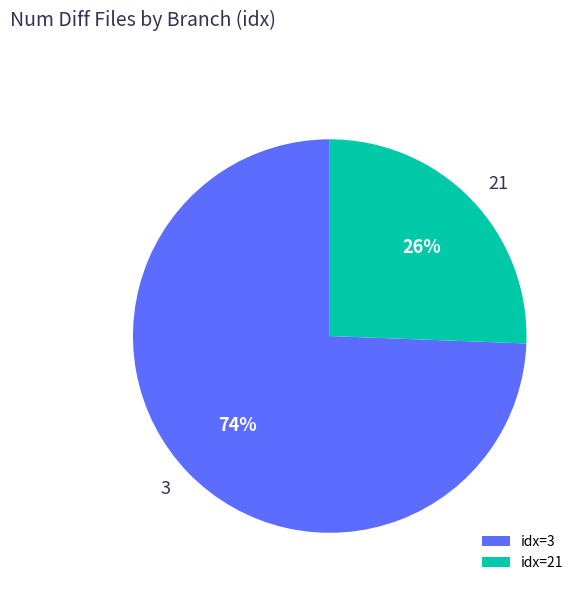

Does any single category account for the majority?

Yes